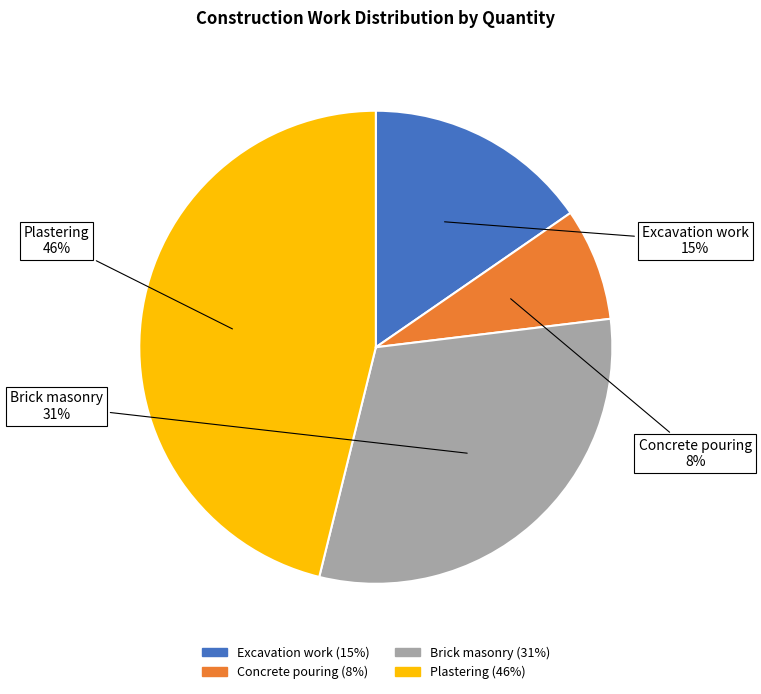

Is it true that Plastering is 46% of the pie?

True